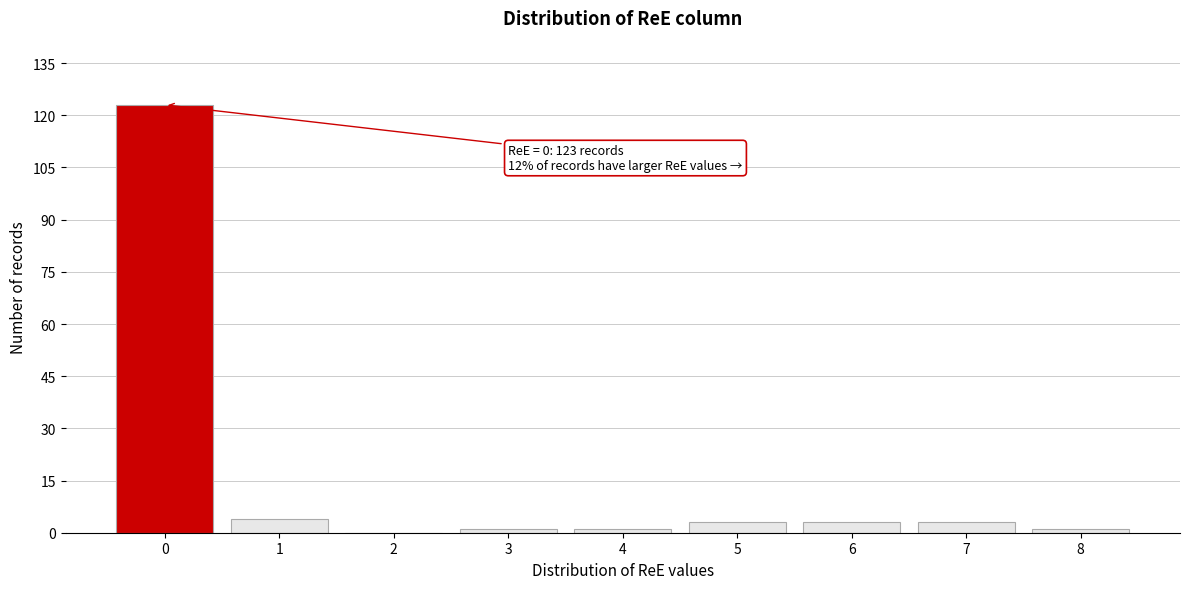

Which range on the x-axis has the tallest bar?

-0.5 to 0.5